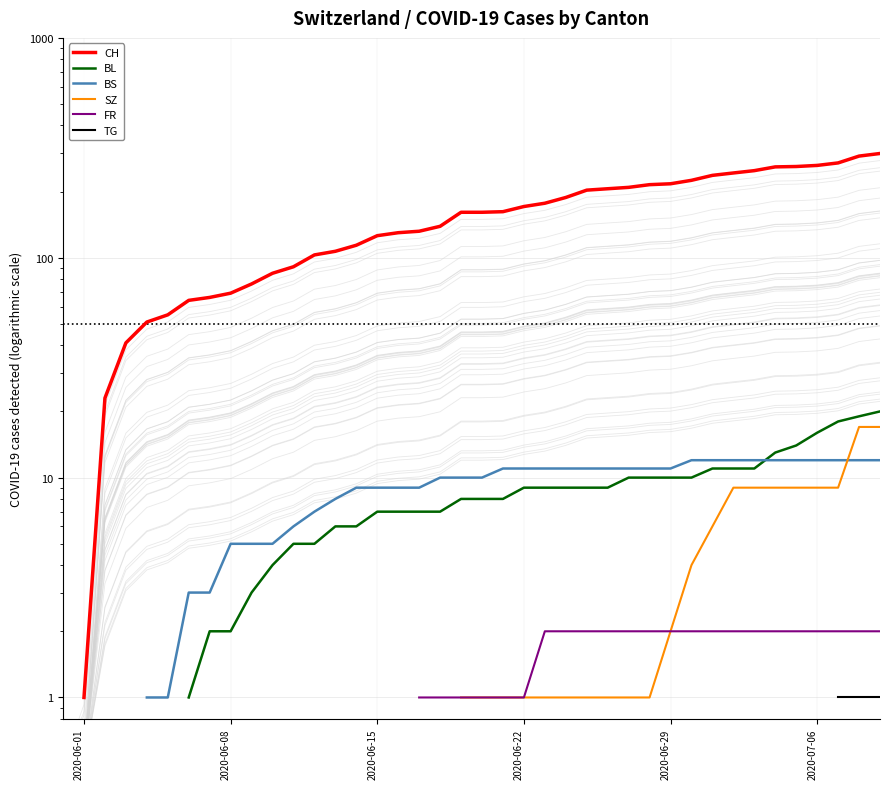

Is the value of BS at 34 greater than the value of BL at 2020-07-06?

No